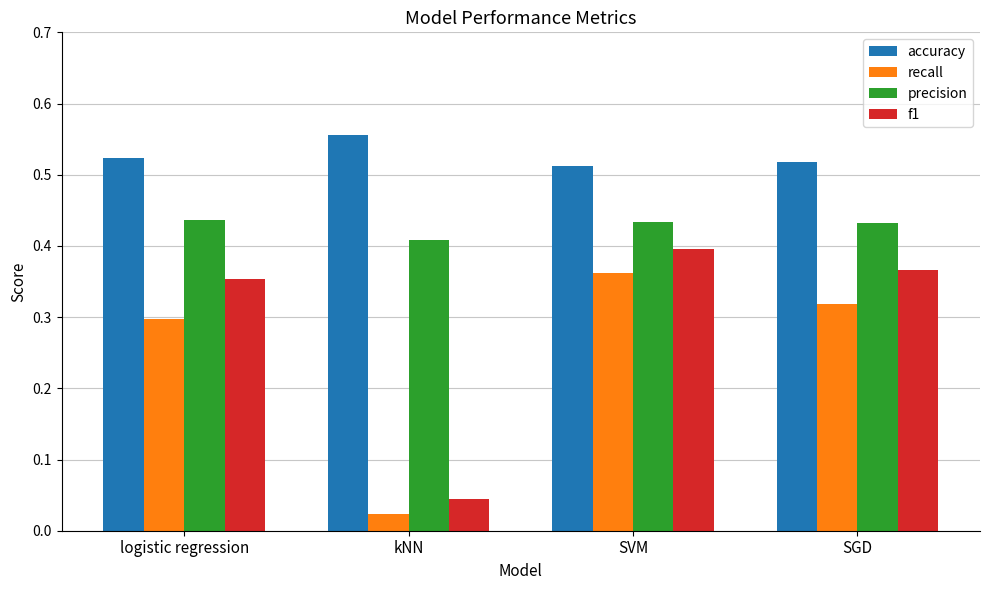

At how many categories does at least one series exceed 0?

4